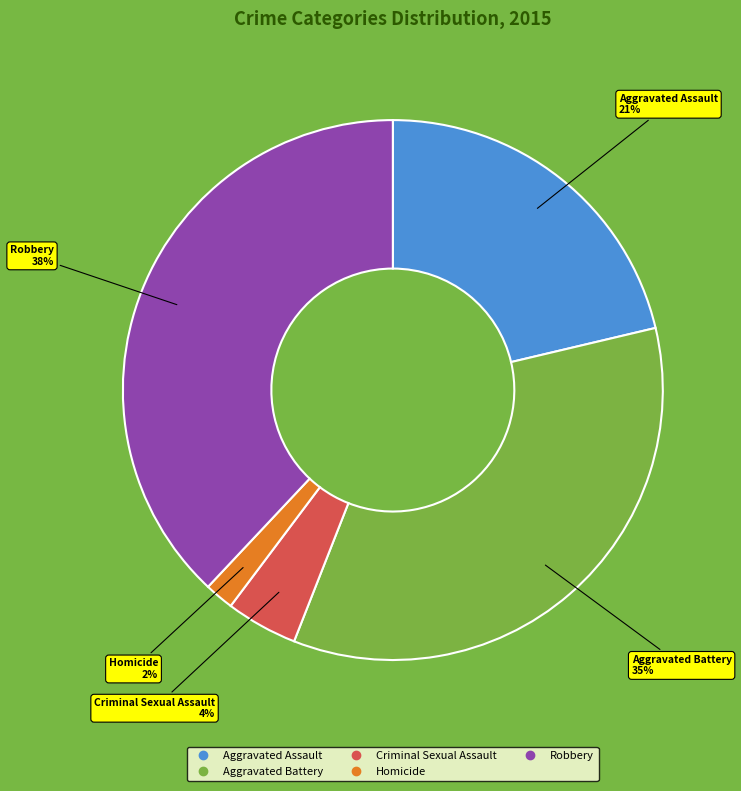

Is it true that Aggravated Assault is 21% of the pie?

True